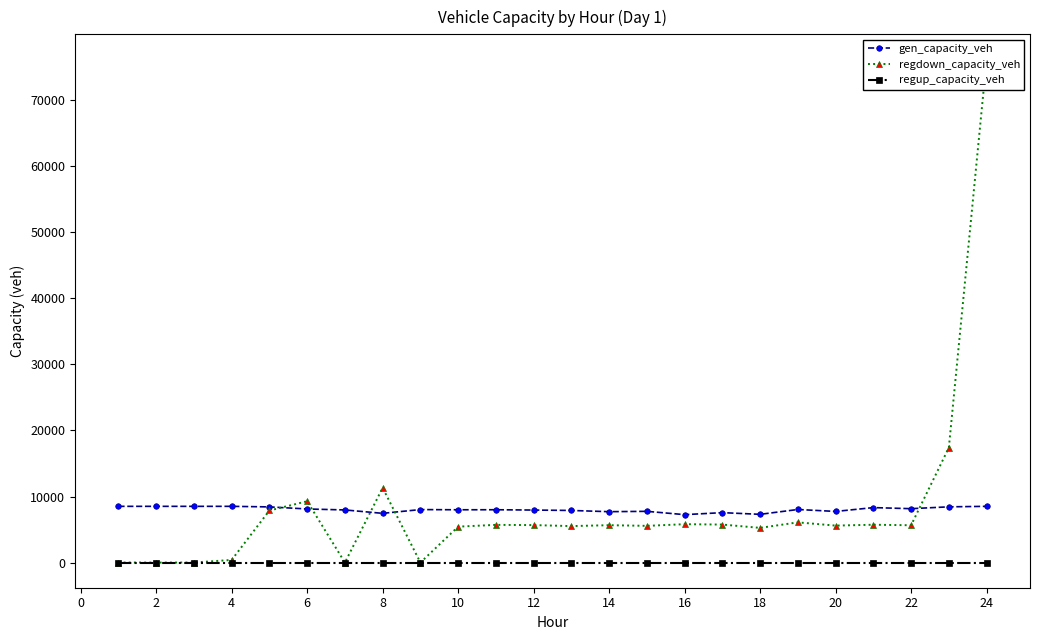

Which series has the largest total across all categories?

regdown_capacity_veh